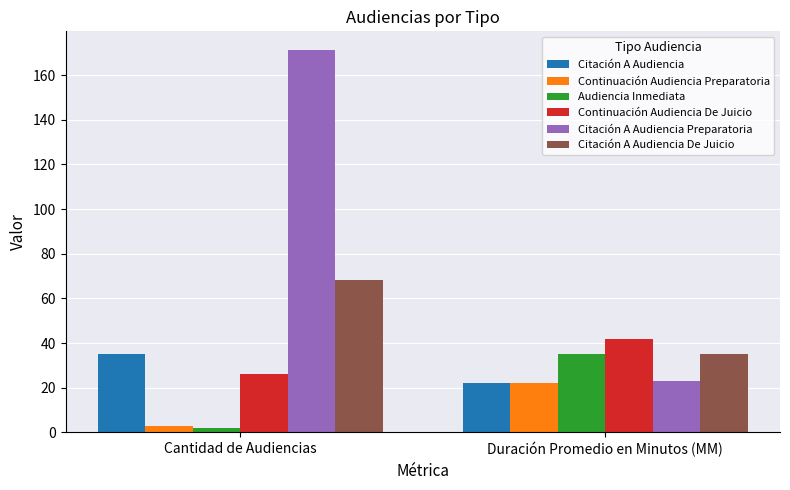

At how many categories does at least one series exceed 133?

1